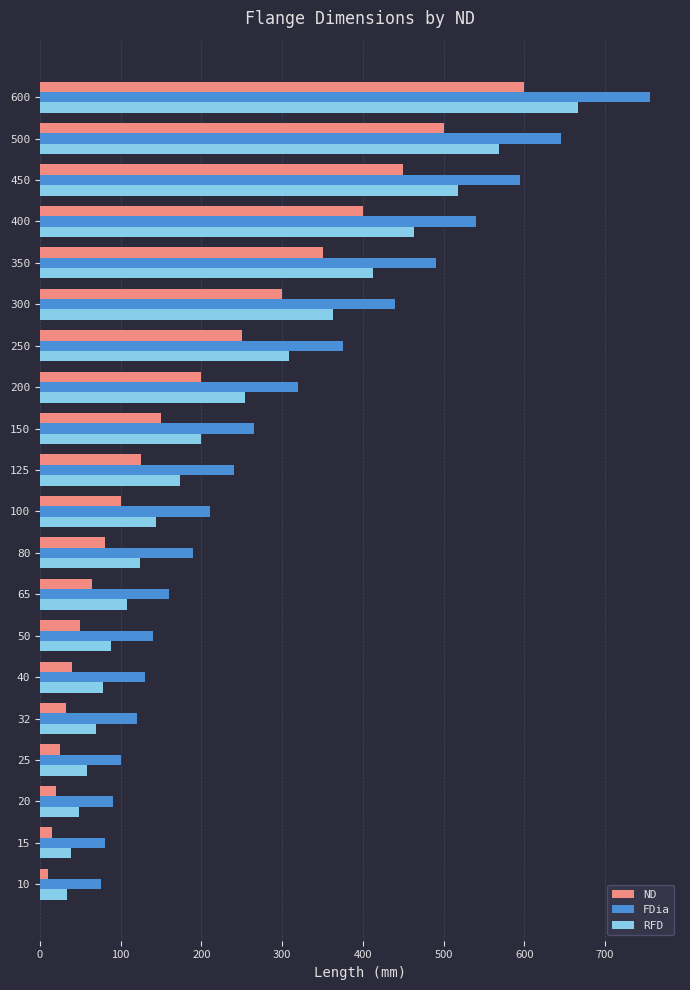

At which label is RFD closest to 350?

300